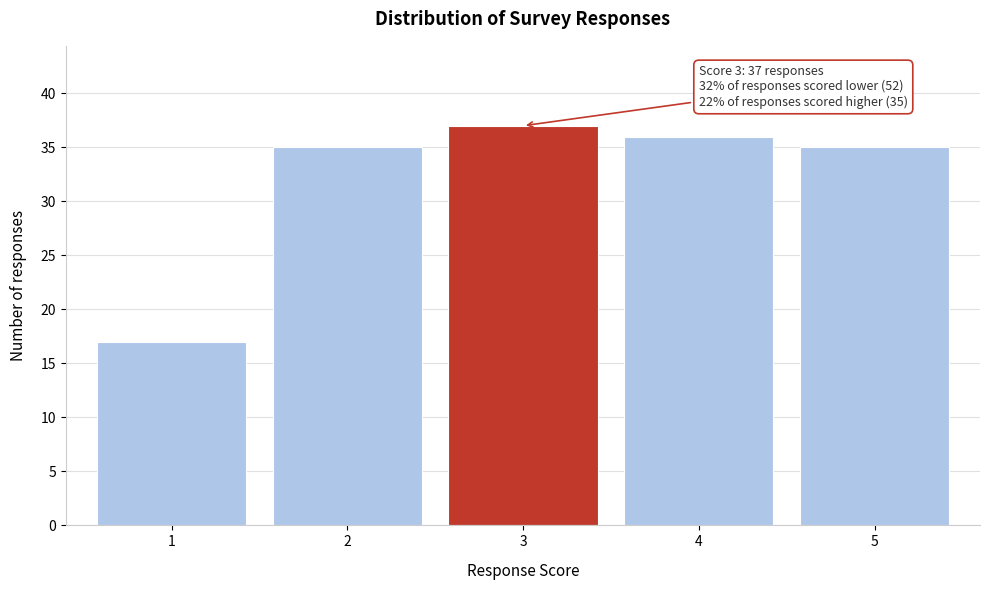

Reading left to right, what are all the values shown in this chart?

17	35	37	36	35